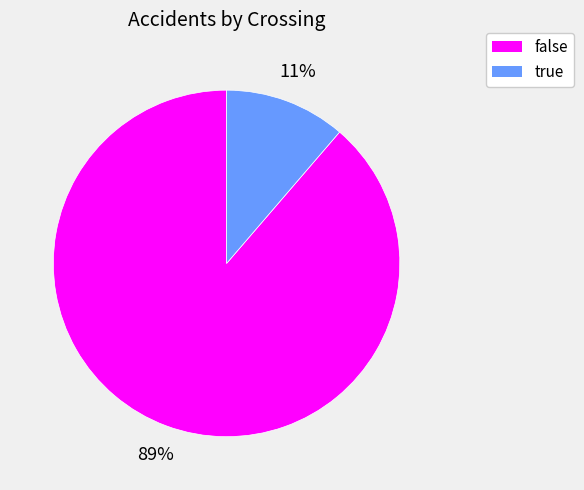

What percentage is the true slice, to the nearest percent?

11%